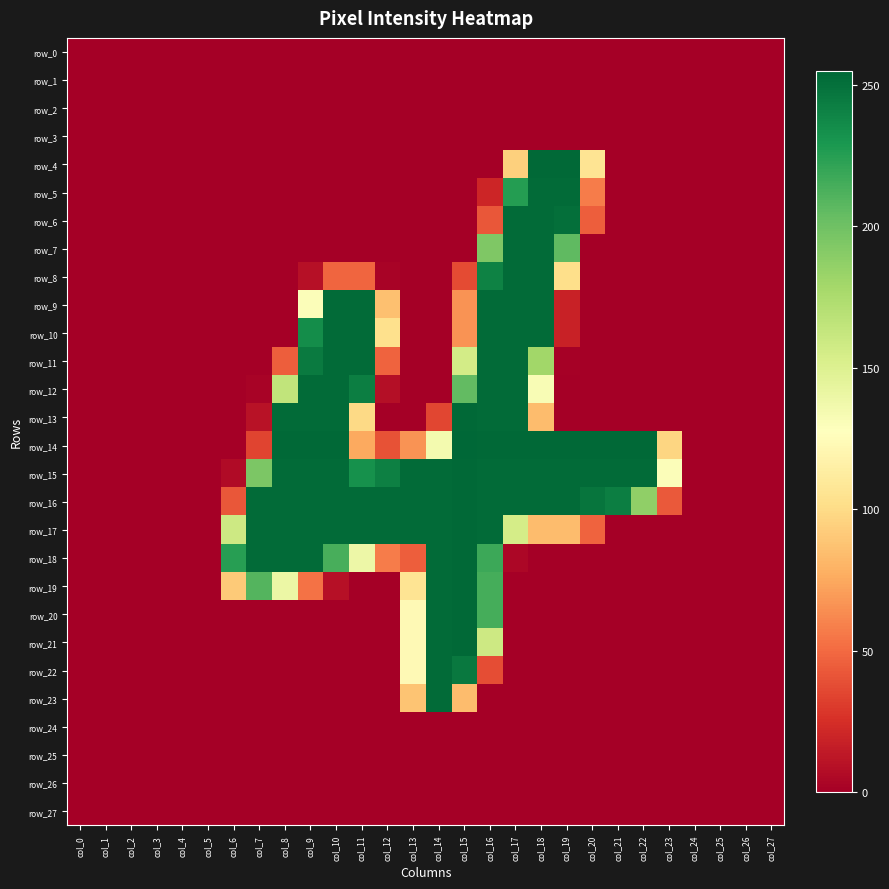

How many distinct data groups are displayed?

28